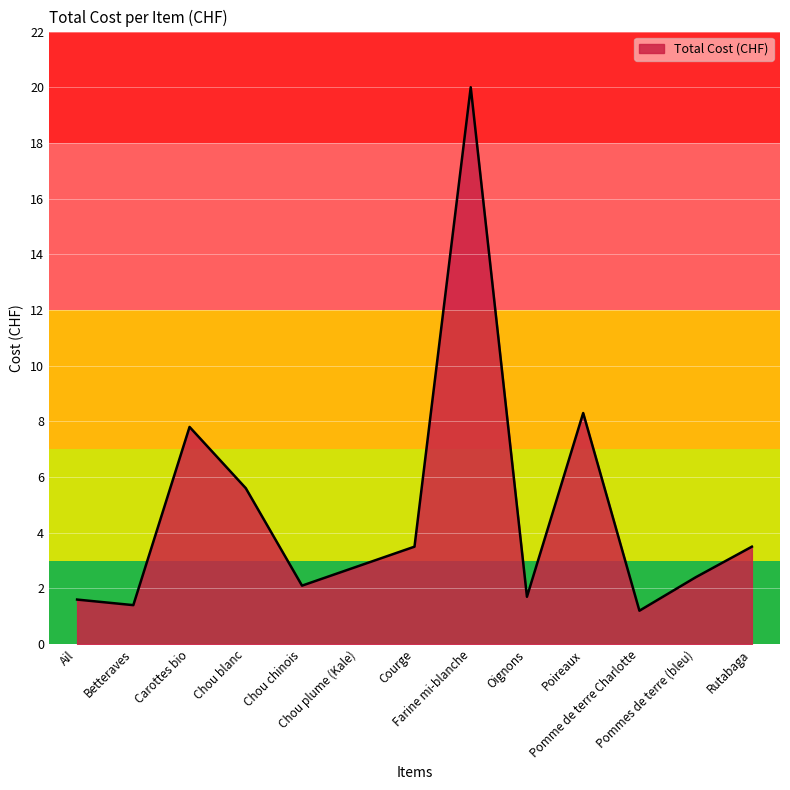

The value at Chou chinois is 2.1. True or false?

True